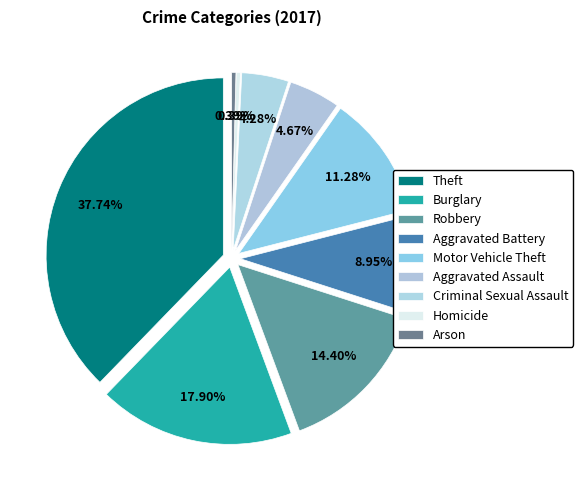

To the nearest percent, what is the combined percentage of Robbery and Arson?

15%